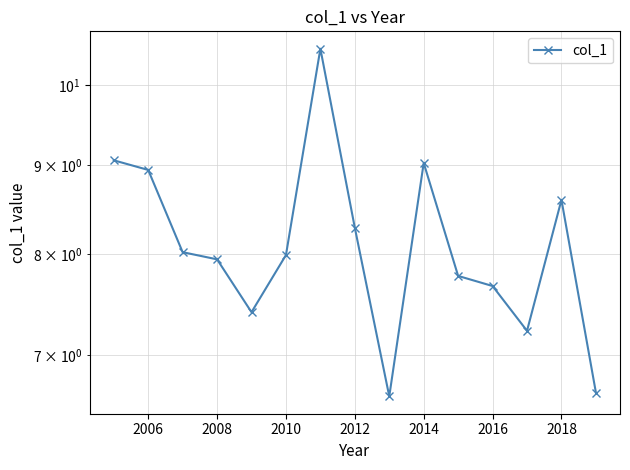

Is this an area chart (filled region under the line)?

No